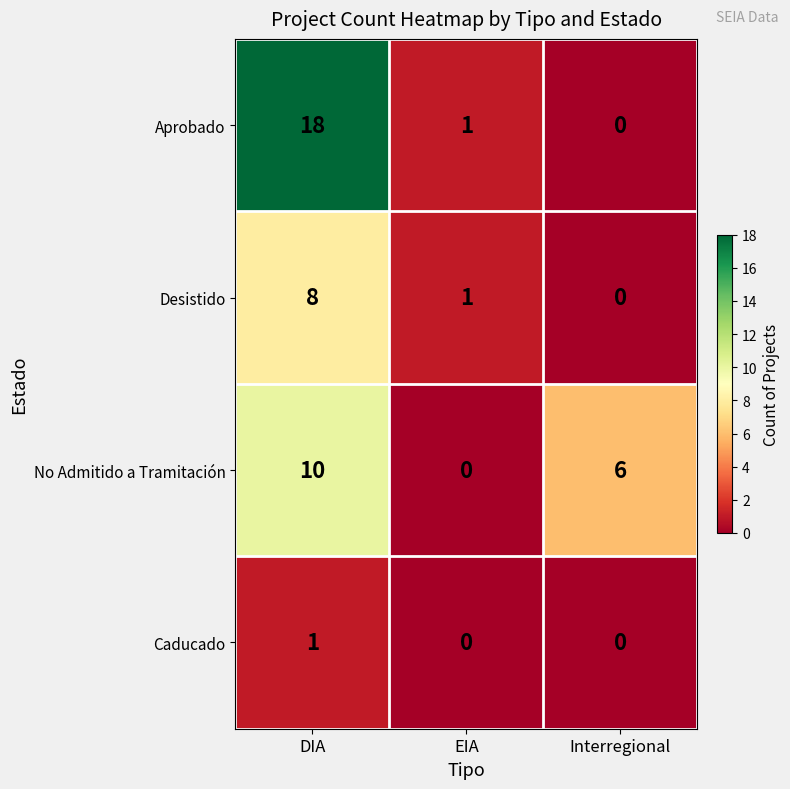

What is the greatest value displayed?

18